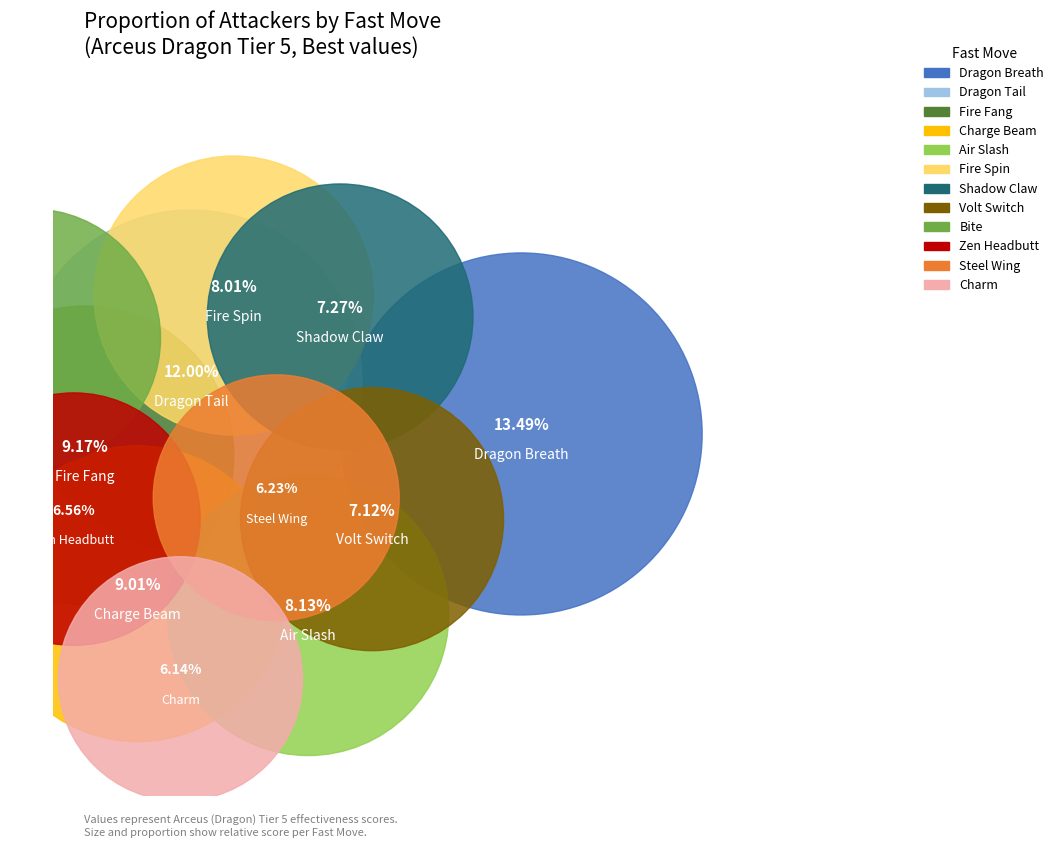

To the nearest percent, what is the average slice percentage?

8%